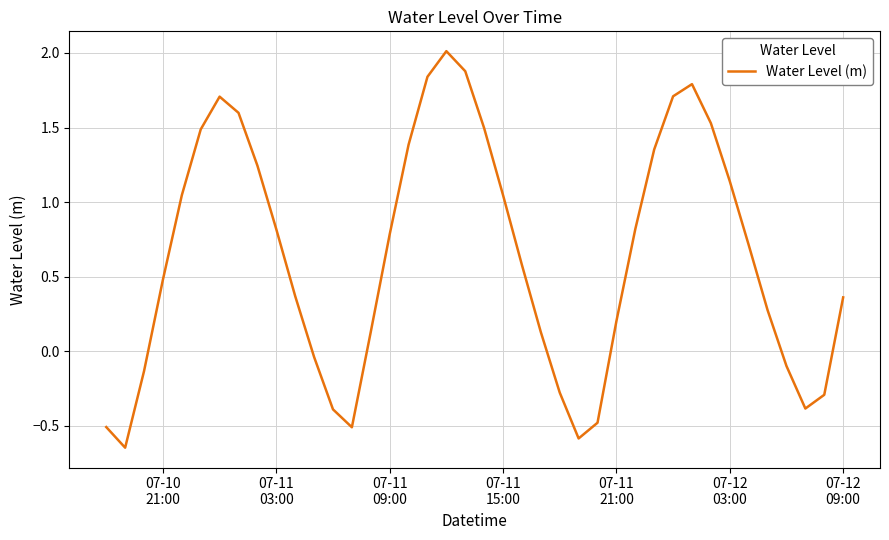

What is the greatest value displayed?

2.0